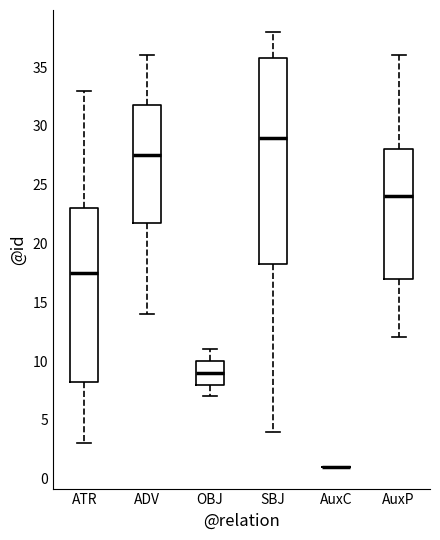

Comparing the boxes themselves (not the whiskers), which one is the tallest?

SBJ